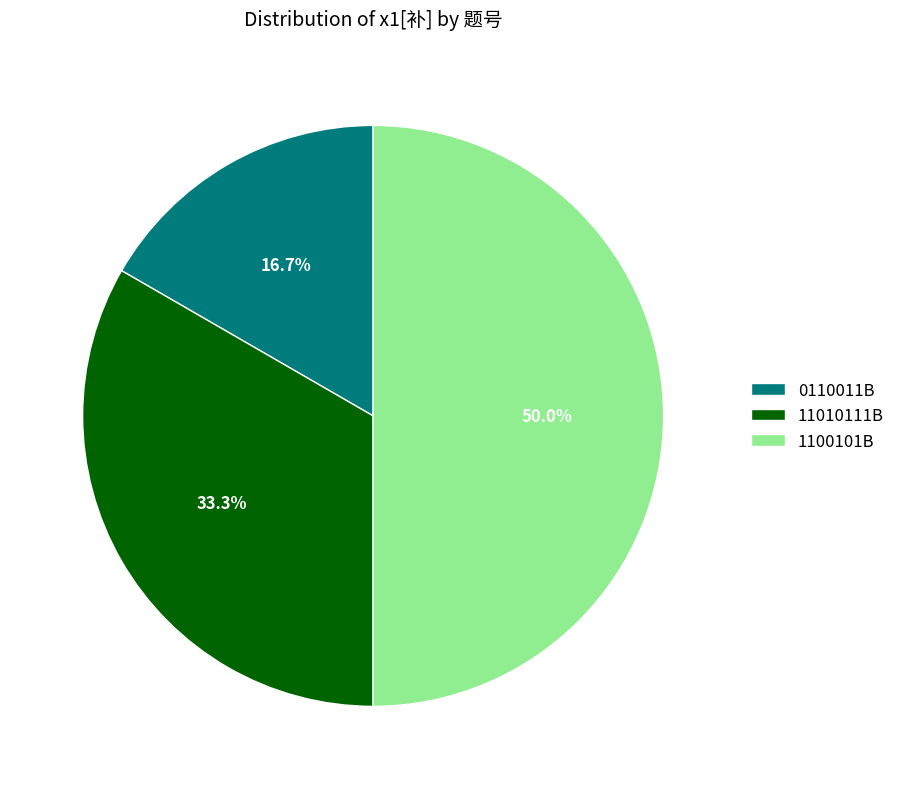

Approximately how many times larger is the value at 11010111B compared to 1100101B?

0.7